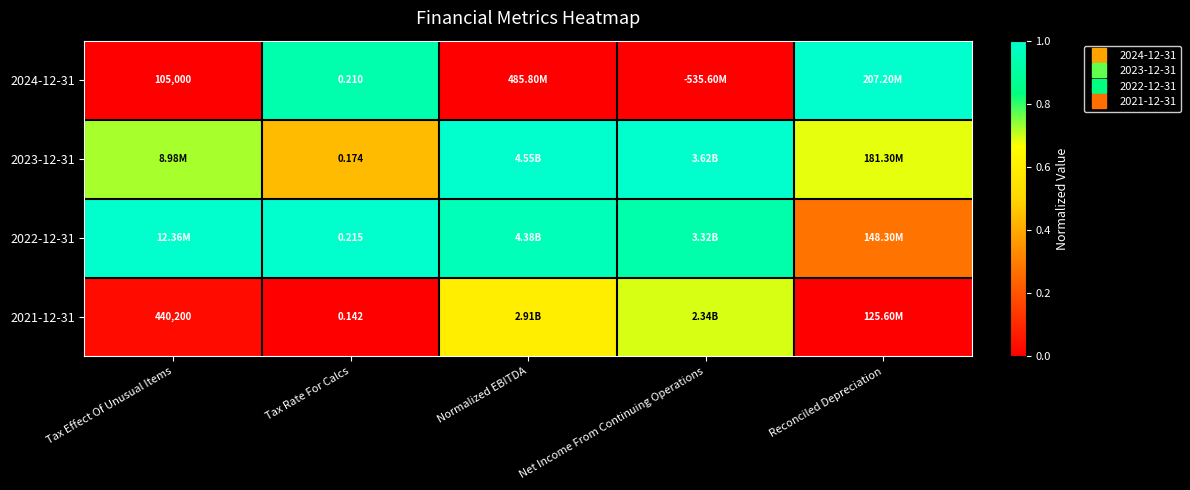

List the labels in order of 2023-12-31 value, smallest first.

Tax Rate For Calcs, Reconciled Depreciation, Tax Effect Of Unusual Items, Normalized EBITDA, Net Income From Continuing Operations